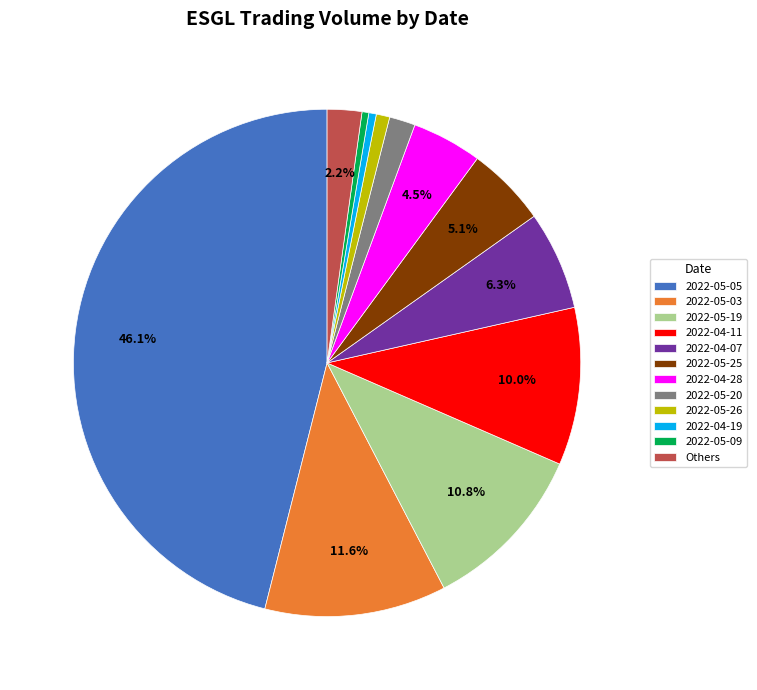

Count the number of slices in the pie.

12